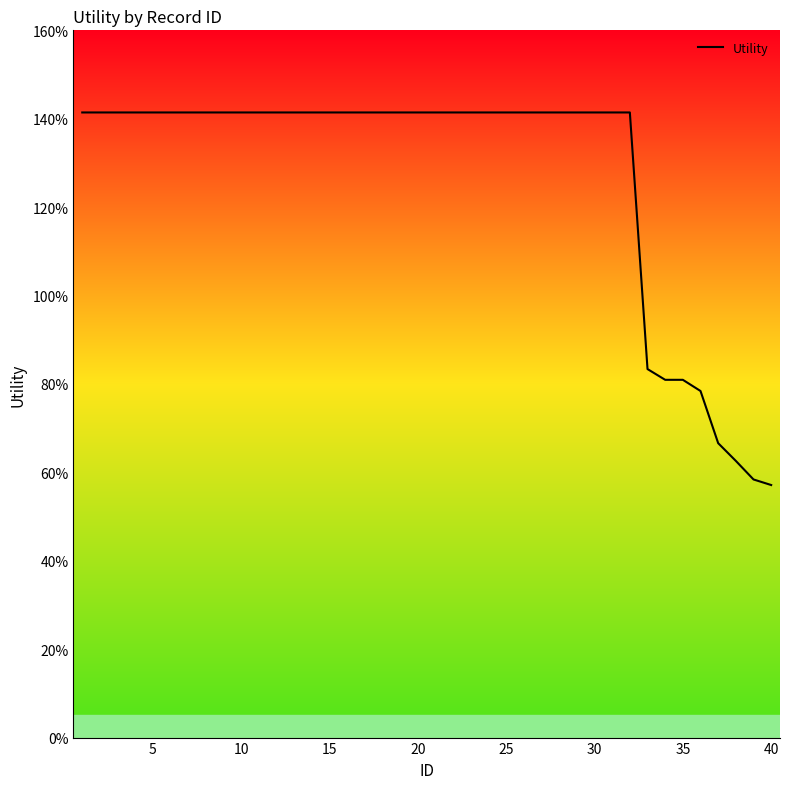

Is this an area chart (filled region under the line)?

Yes